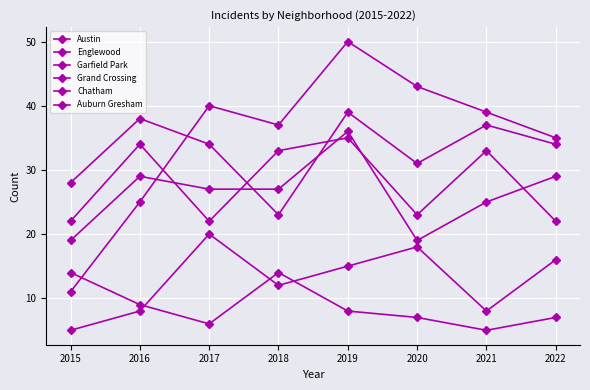

How many data points in Austin are less than 33?

4